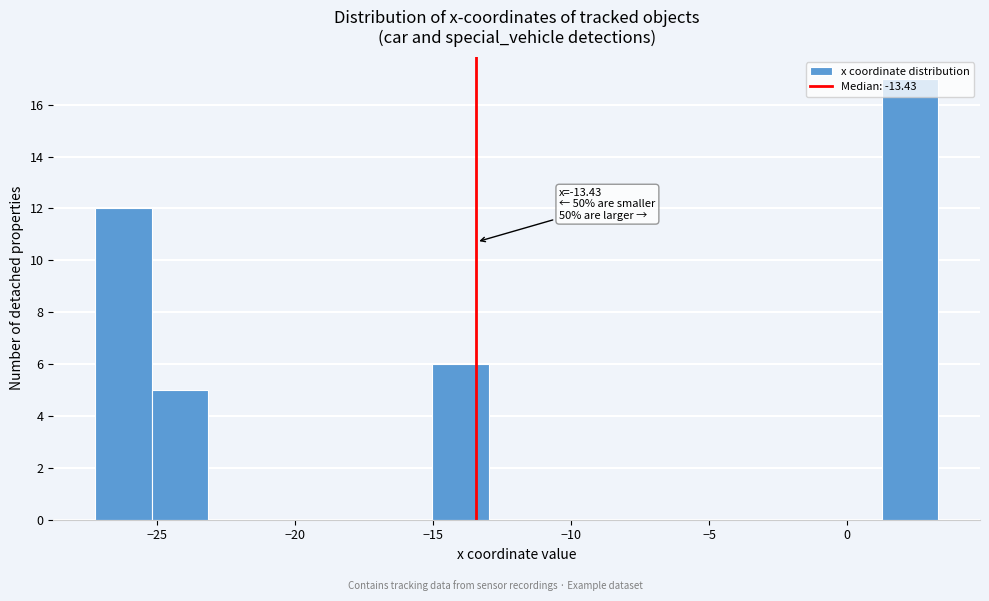

Which range on the x-axis has the tallest bar?

1.5 to 3.5